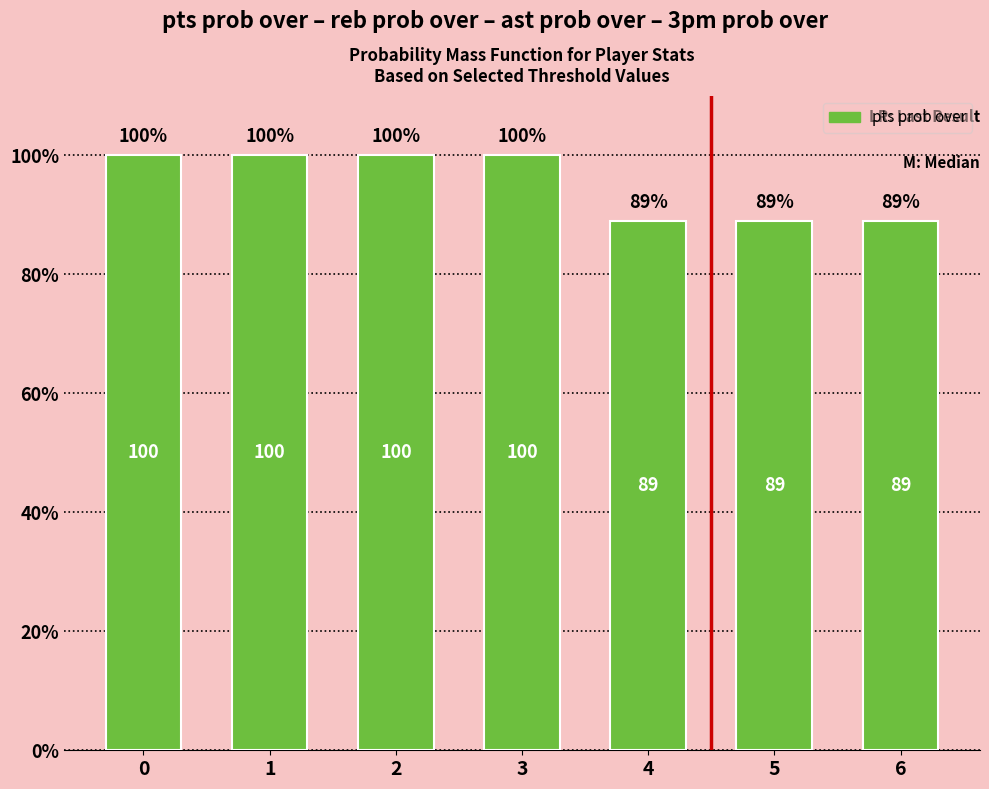

What is the sum of the values at 4 and 6?

178